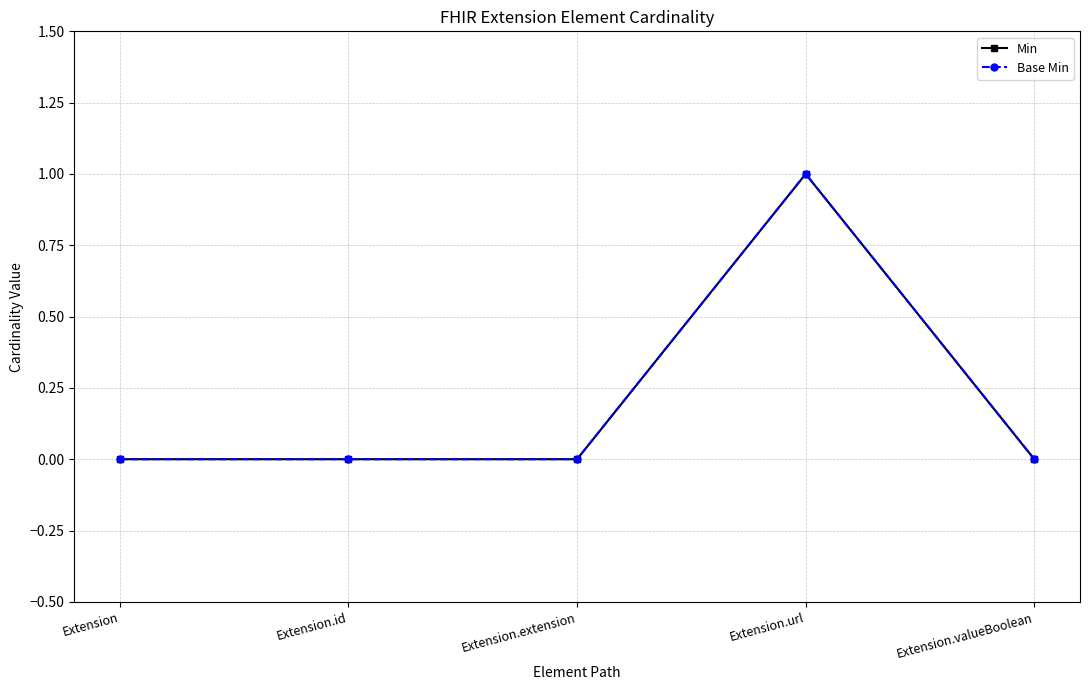

How many Base Min values are between 0 and 1?

5